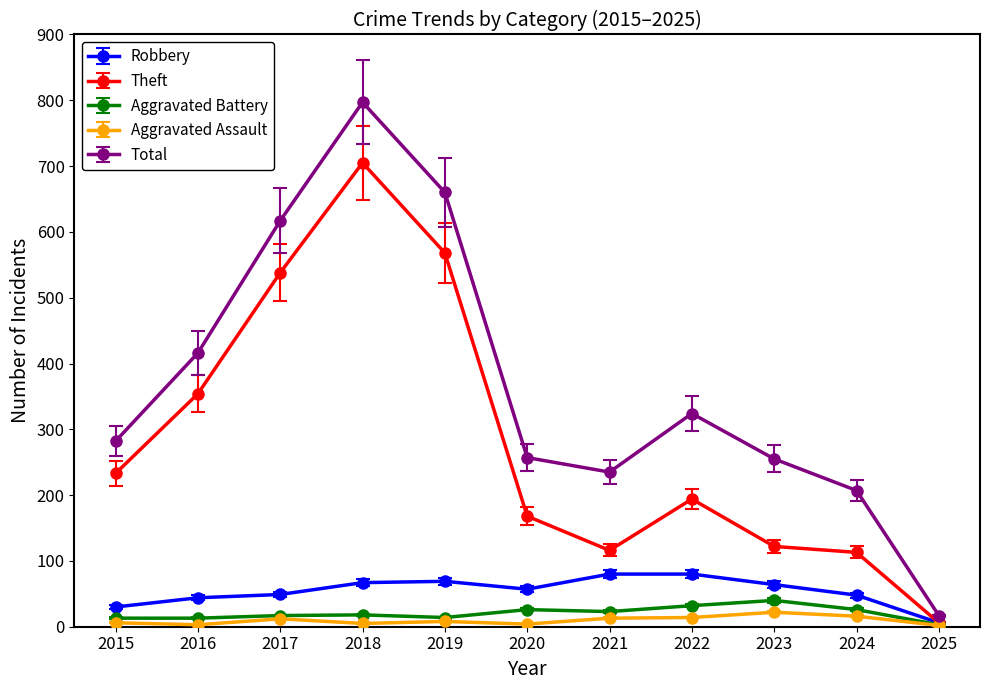

What is the greatest value displayed?

797